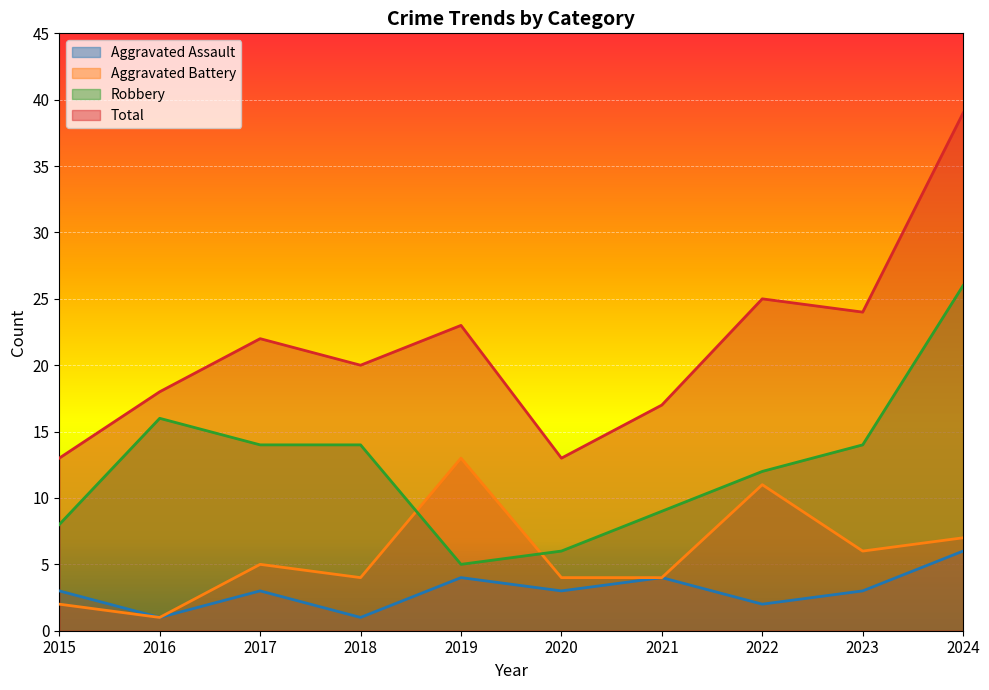

How many interior local peaks does the Robbery series have?

1